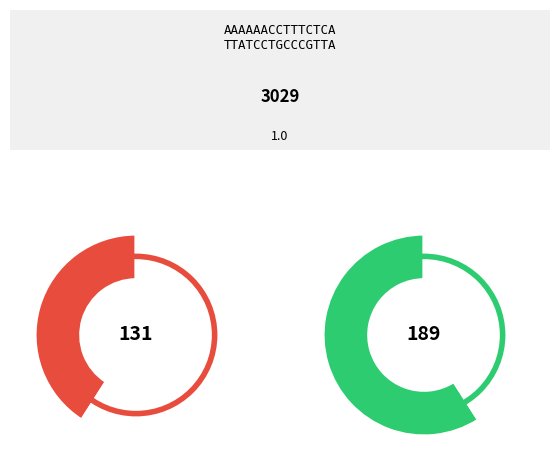

Is it true that 6 is 1% of the pie?

False